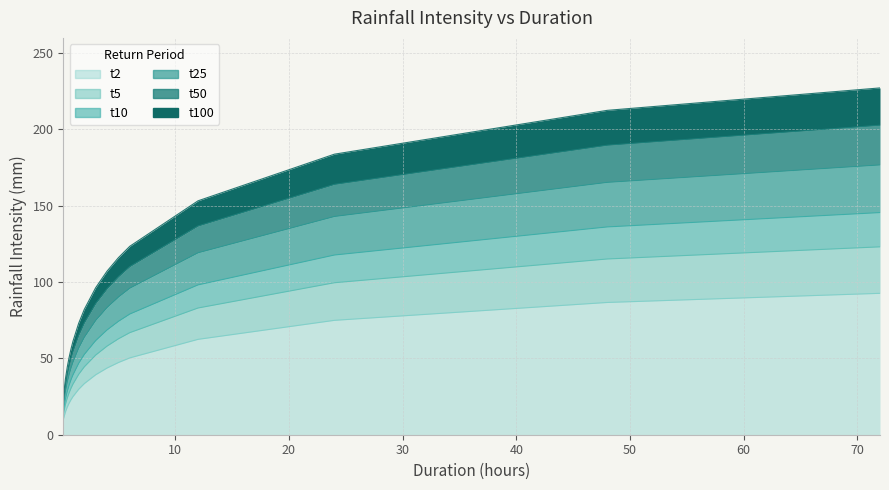

What is the label of the 9th point from the left?

3